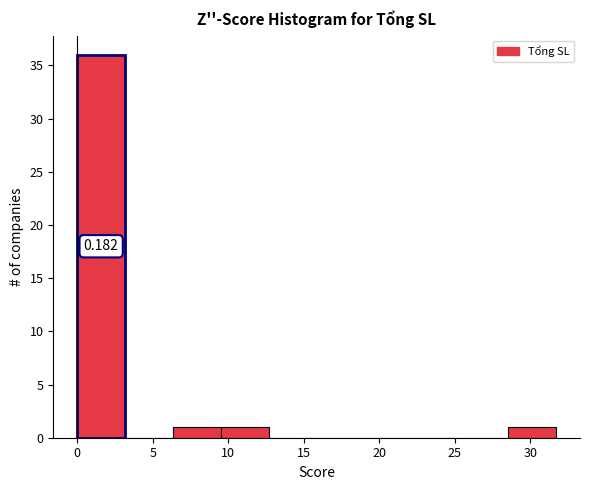

Which range on the x-axis has the tallest bar?

0.0 to 3.0